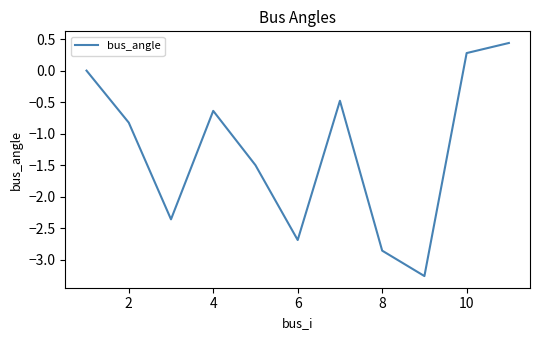

What is the maximum value shown in the chart?

0.4